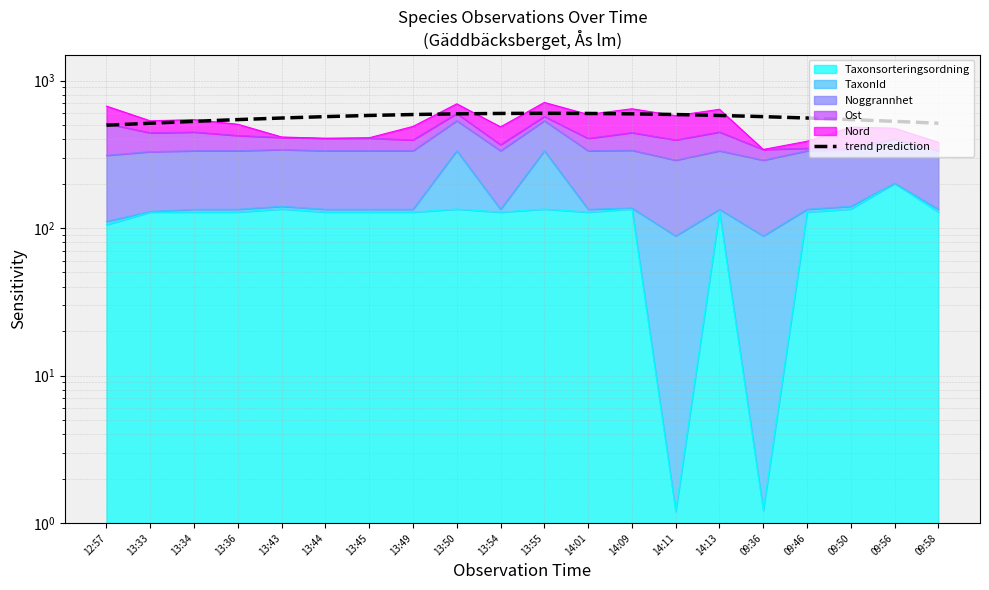

List the labels in order of value, largest first.

13:55, 13:54, 14:01, 13:50, 14:09, 13:49, 14:11, 13:45, 14:13, 13:44, 09:36, 13:43, 09:46, 13:36, 09:50, 13:34, 09:56, 13:33, 09:58, 12:57